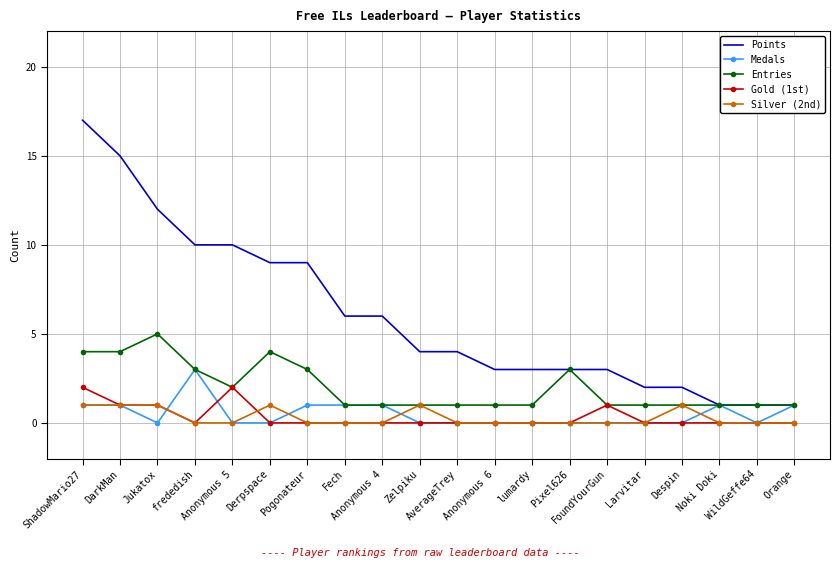

Reading right to left, extract all data points from this chart.

Points: 1	1	1	2	2	3	3	3	3	4	4	6	6	9	9	10	10	12	15	17
Medals: 1	0	1	0	0	0	0	0	0	0	0	1	1	1	0	0	3	0	1	1
Entries: 1	1	1	1	1	1	3	1	1	1	1	1	1	3	4	2	3	5	4	4
Gold (1st): 0	0	0	0	0	1	0	0	0	0	0	0	0	0	0	2	0	1	1	2
Silver (2nd): 0	0	0	1	0	0	0	0	0	0	1	0	0	0	1	0	0	1	1	1